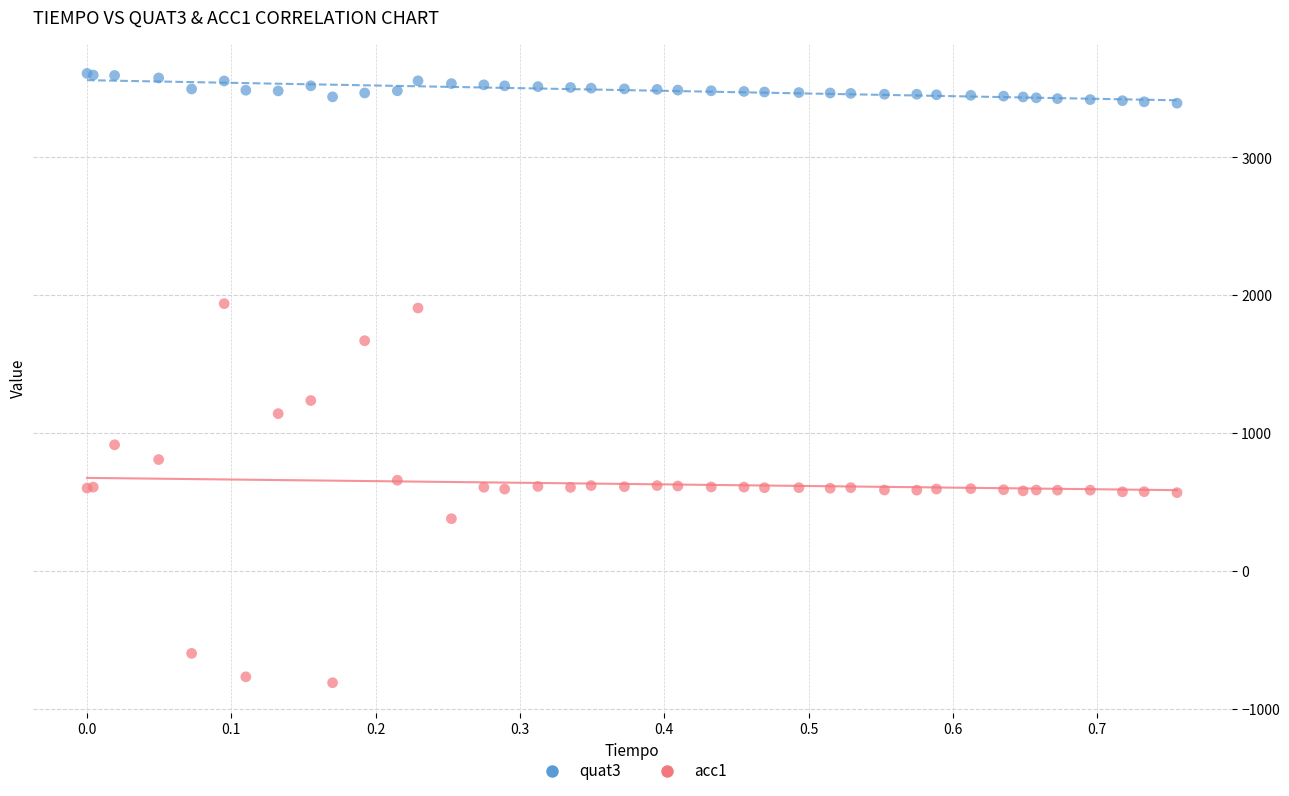

Which series reaches the maximum Y coordinate?

quat3